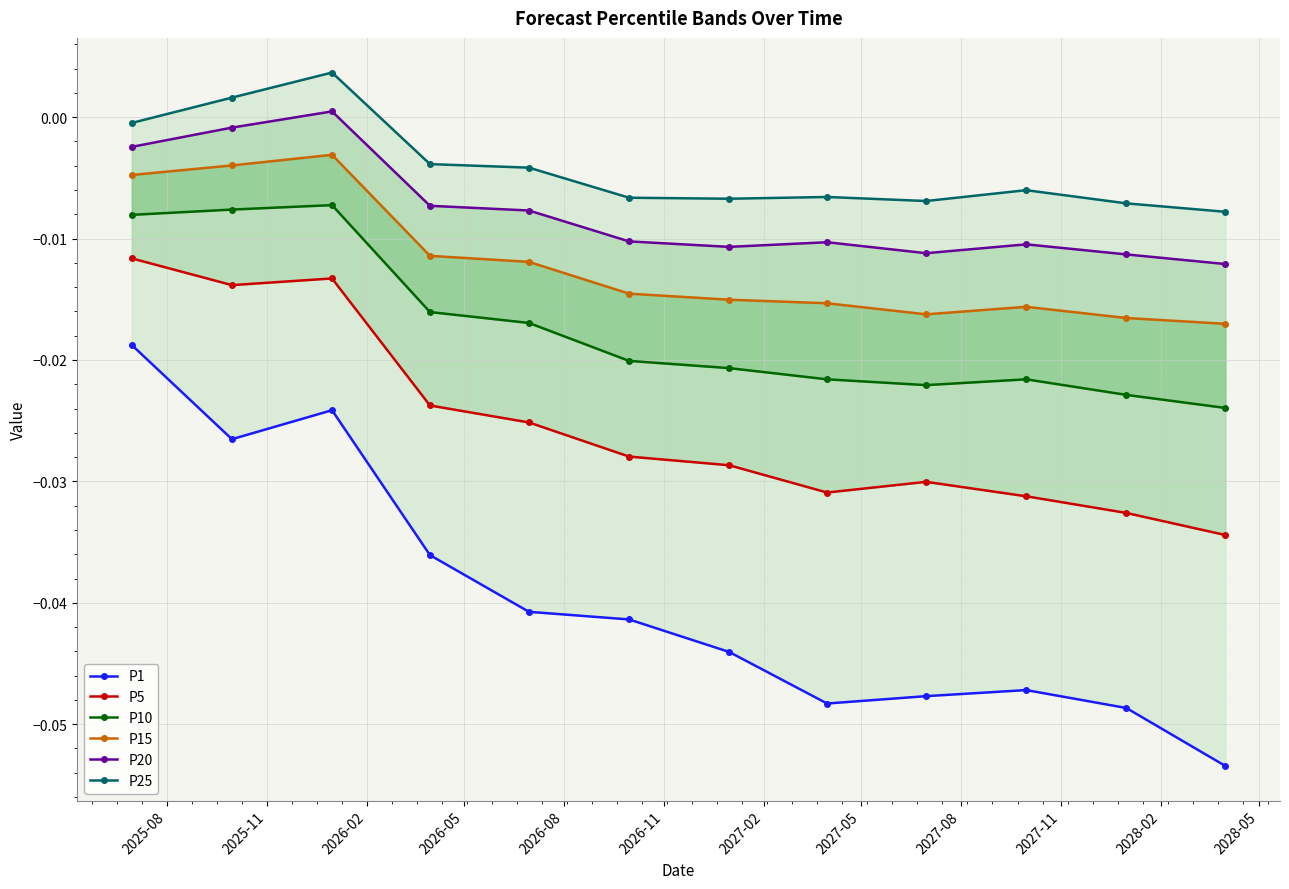

What is the label of the 11th point from the left?

2028-02